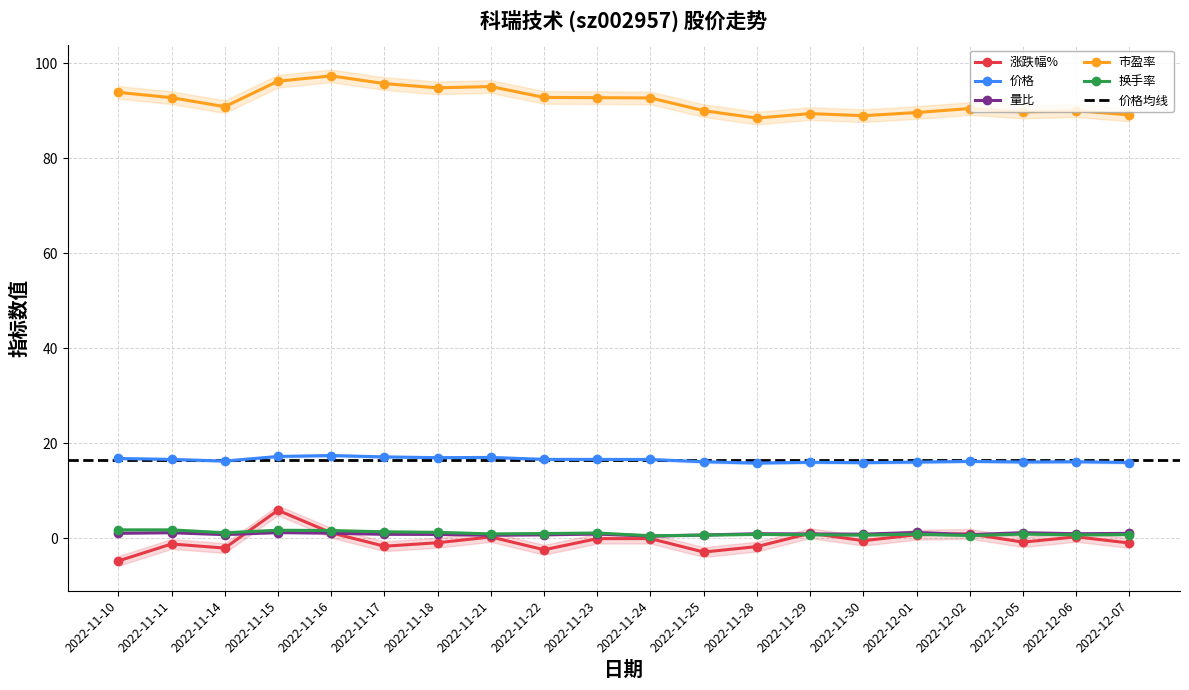

True or false: 量比 has more than 0 points higher than both neighbors.

True